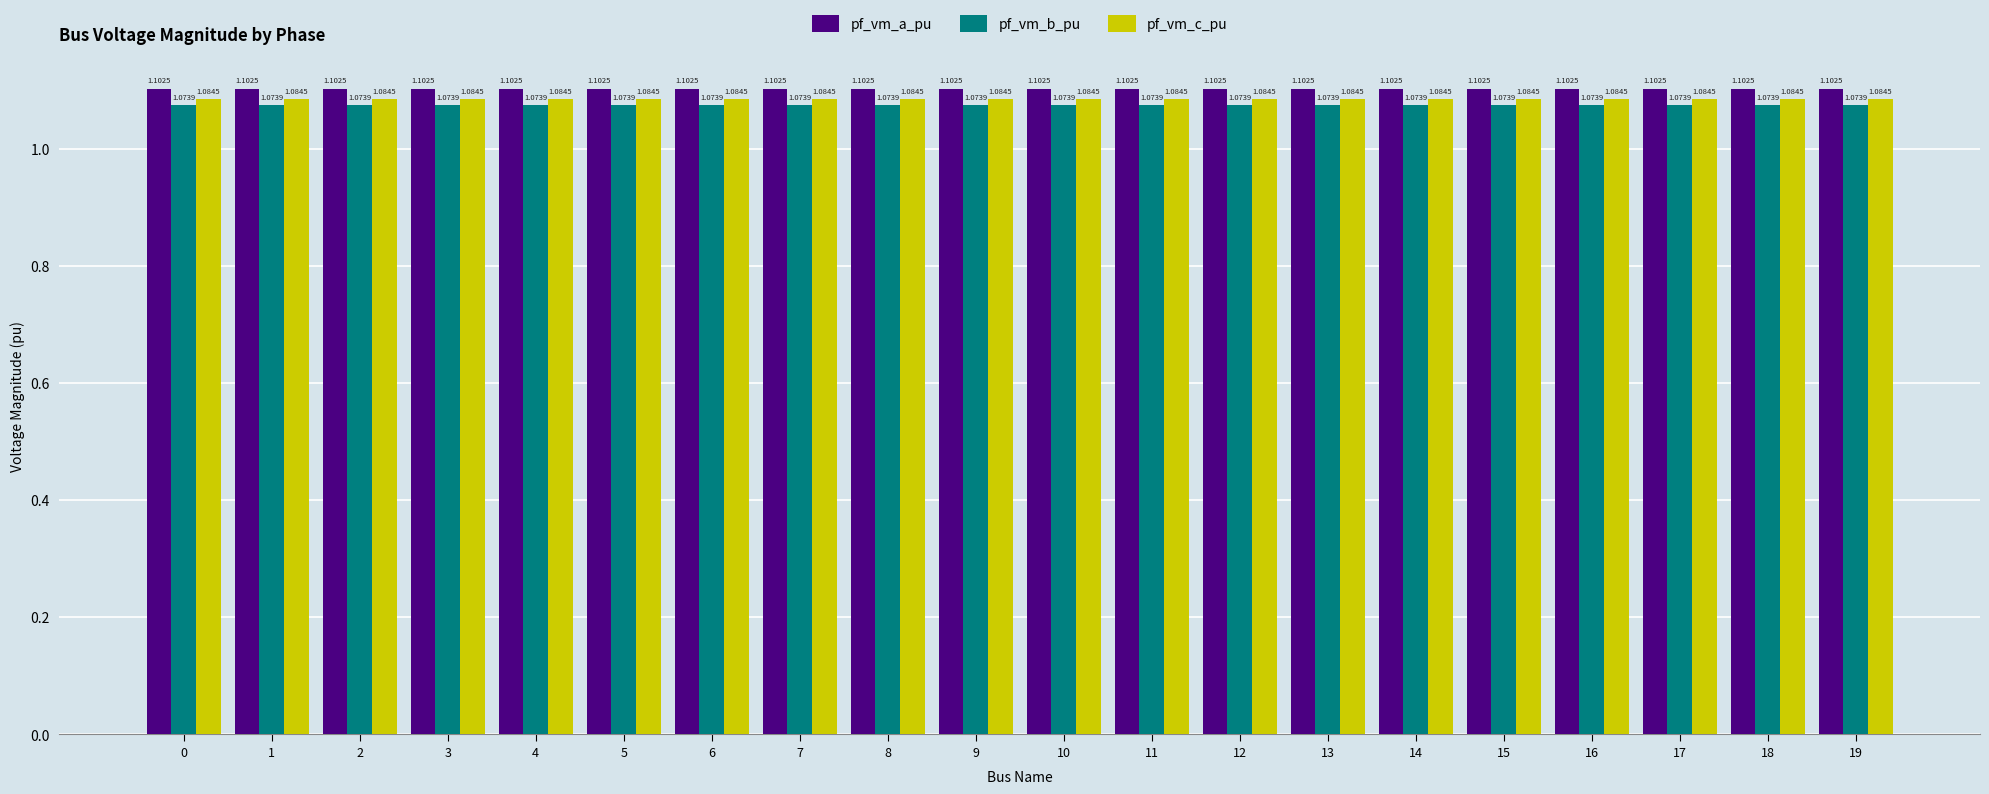

What is the sum of the pf_vm_c_pu values at 13 and 5?

2.2